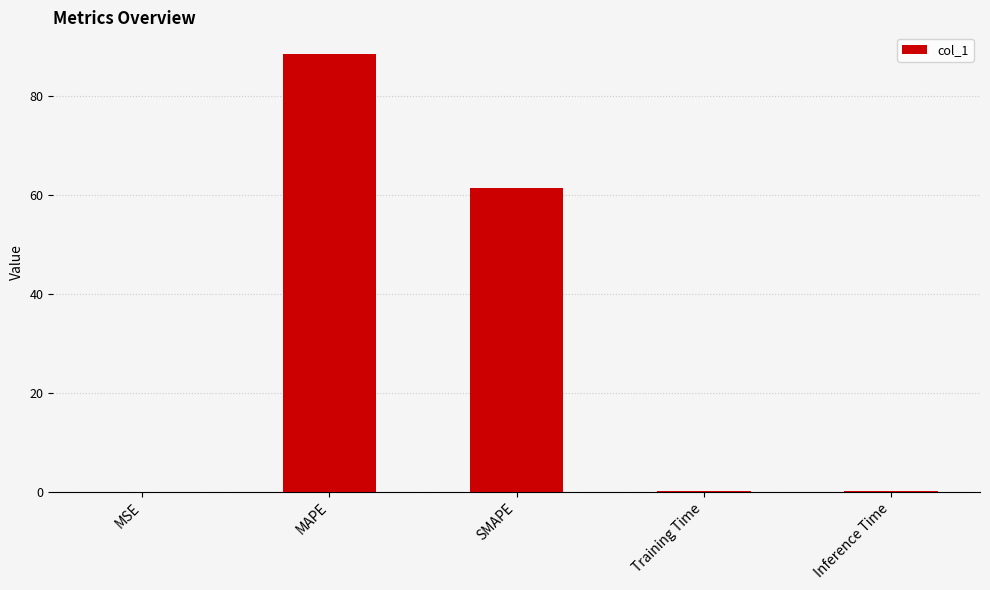

What is the maximum value shown in the chart?

88.5